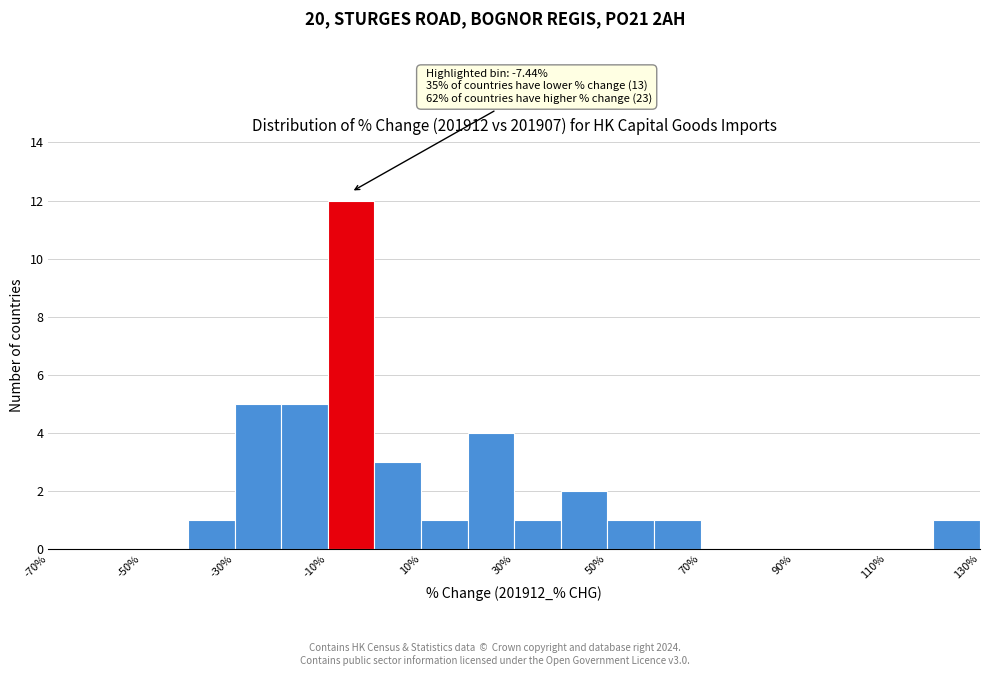

Which range on the x-axis has the tallest bar?

-10 to 0